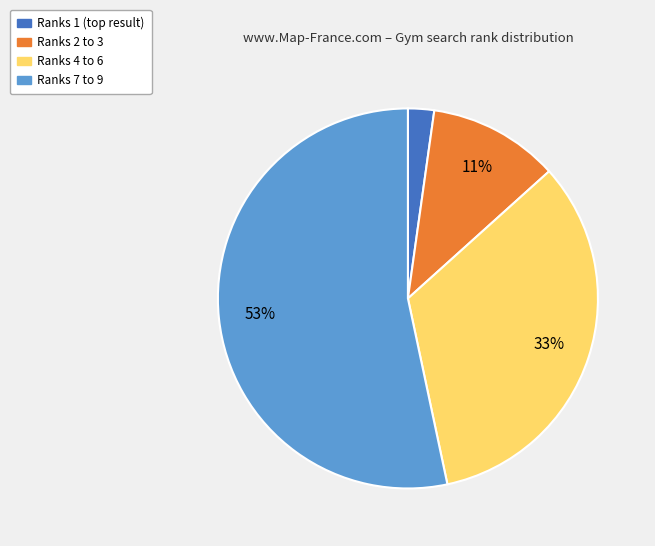

Is there any slice that represents more than half of the pie?

Yes